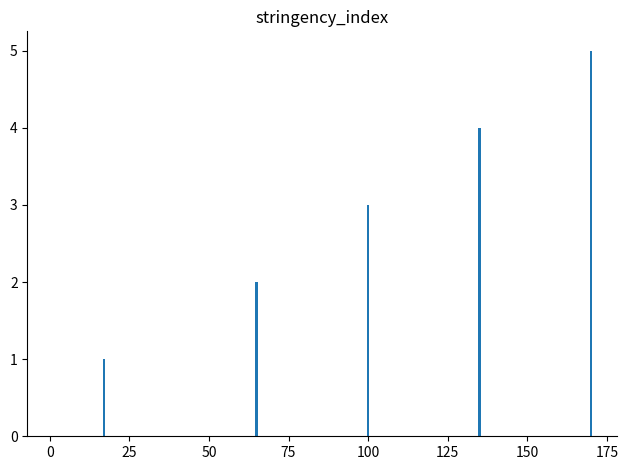

What is the sum of all values?

15